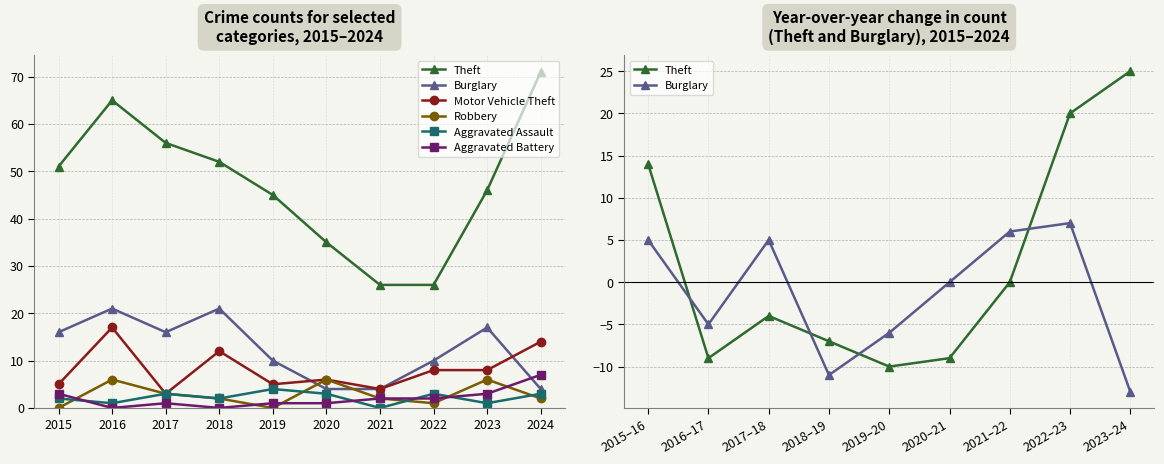

The Motor Vehicle Theft series shows 14 at 2023. True or false?

False